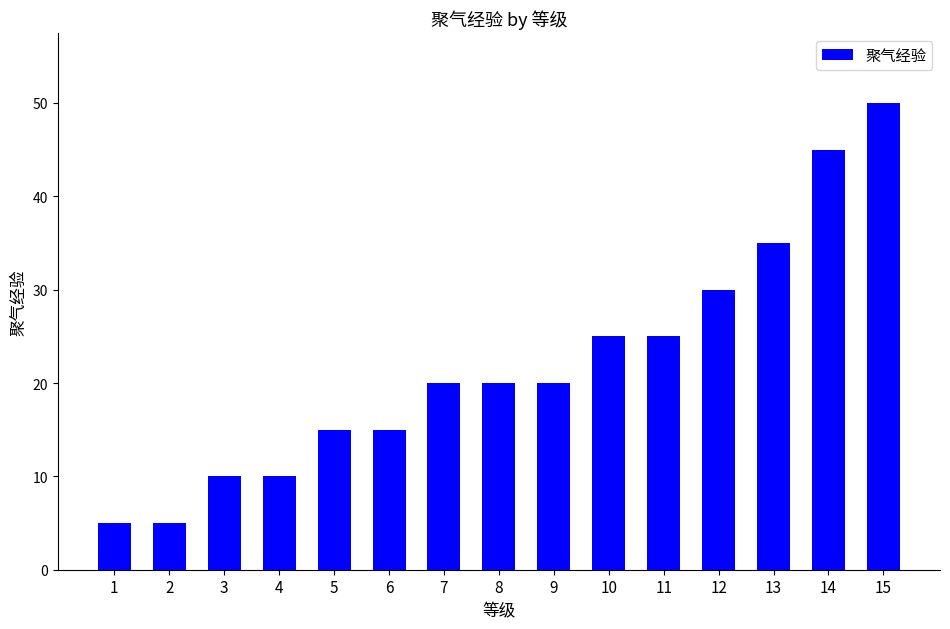

What is the greatest value displayed?

50